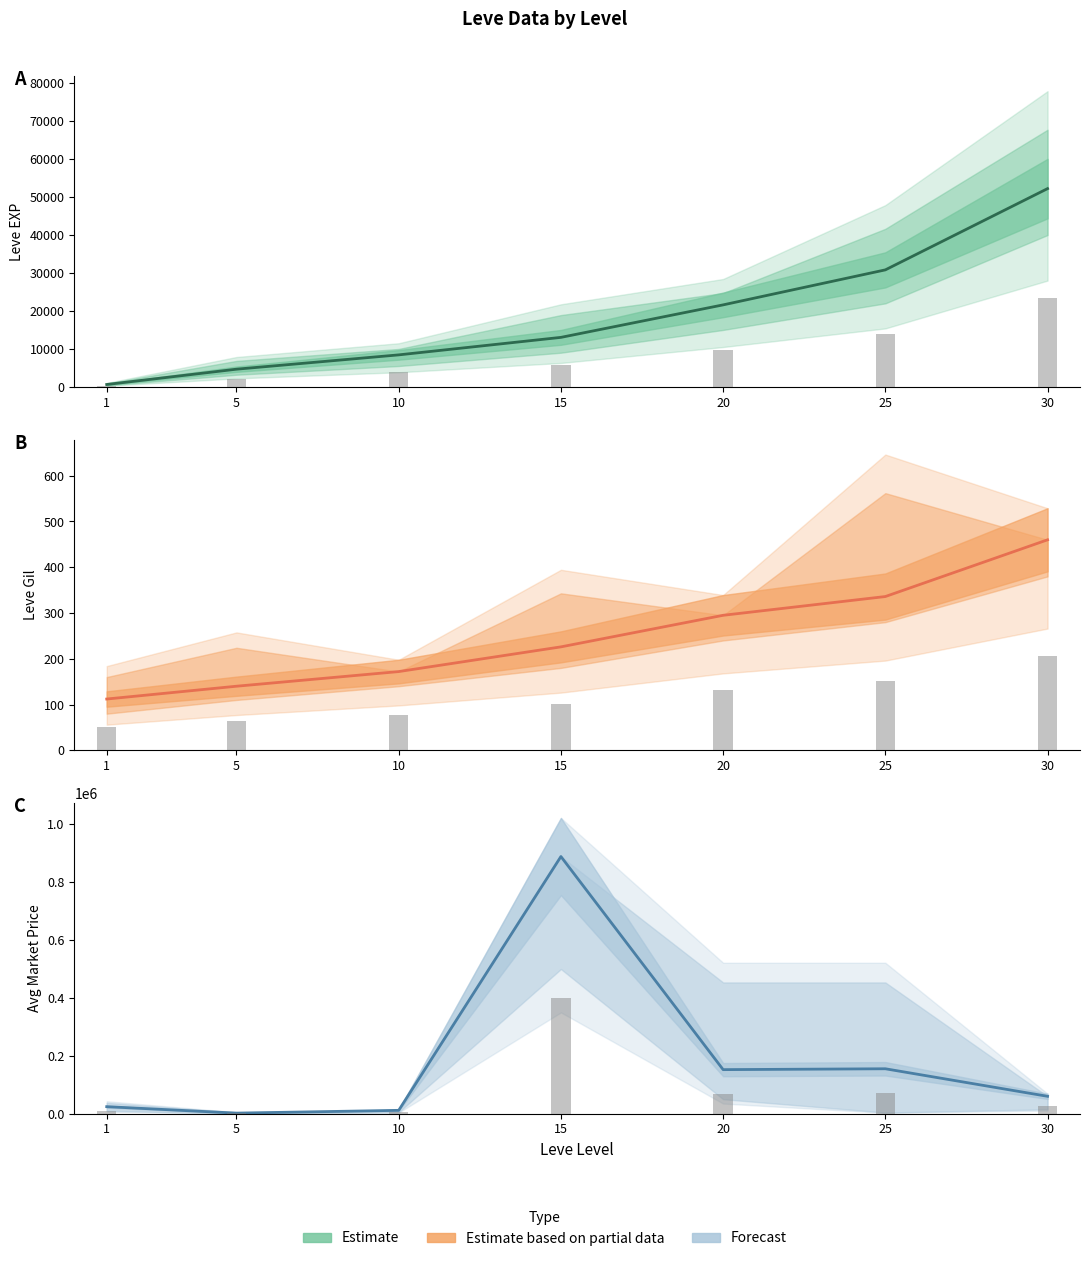

Between 15 and 20, which is larger?

20